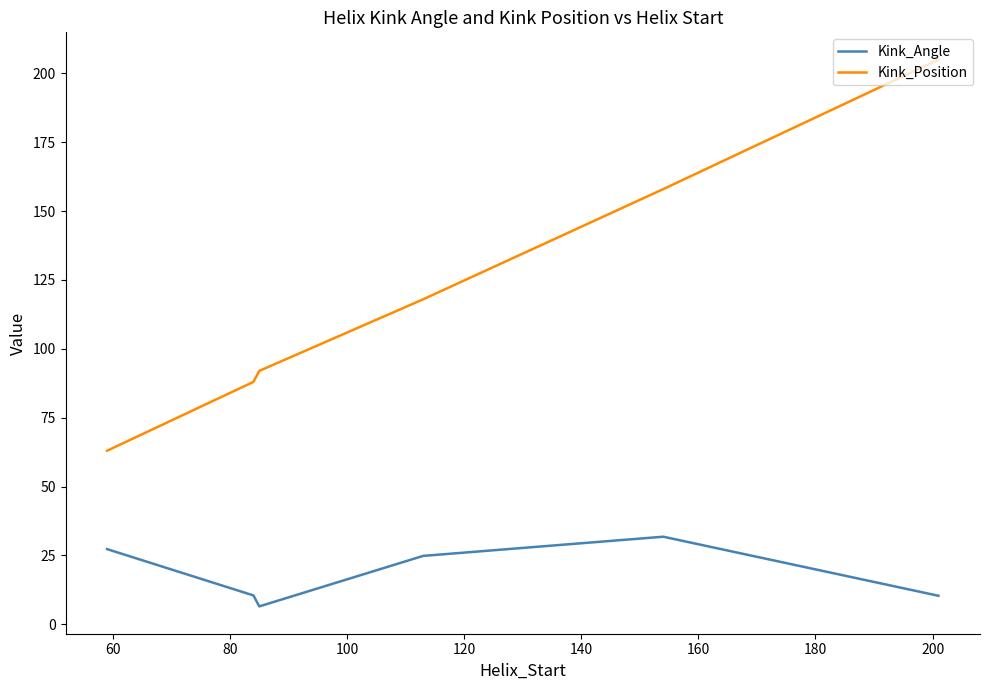

True or false: Kink_Angle and Kink_Position intersect in this chart.

False